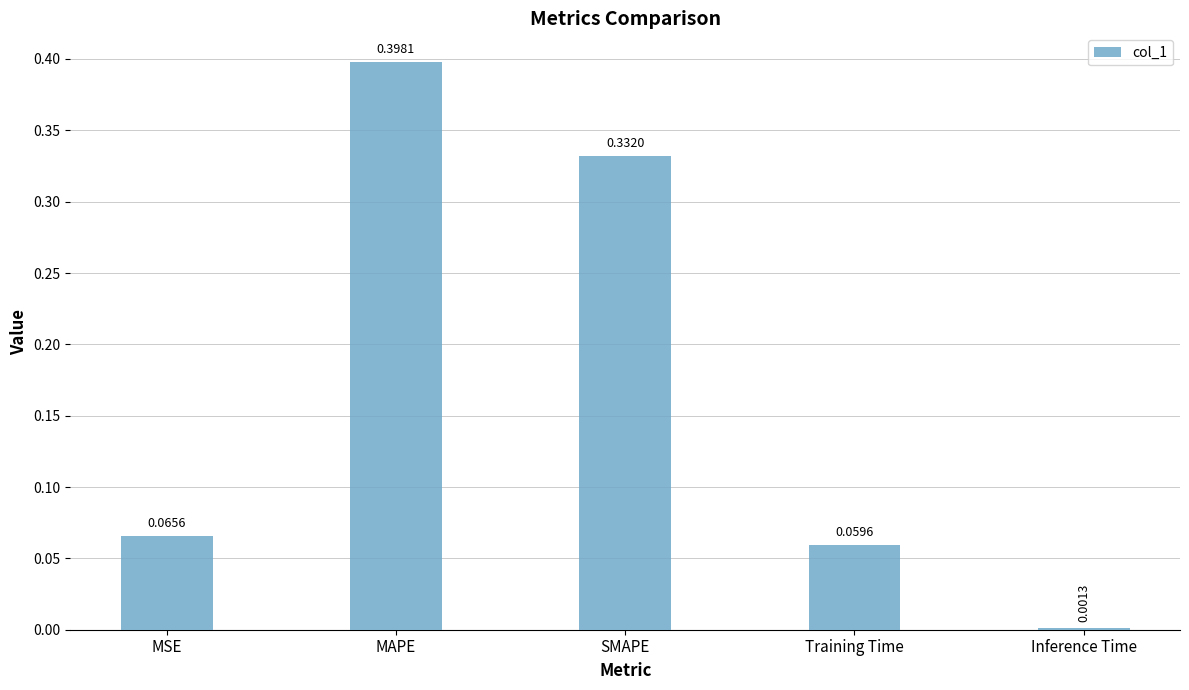

What is the difference between the values at Inference Time and MAPE?

0.4